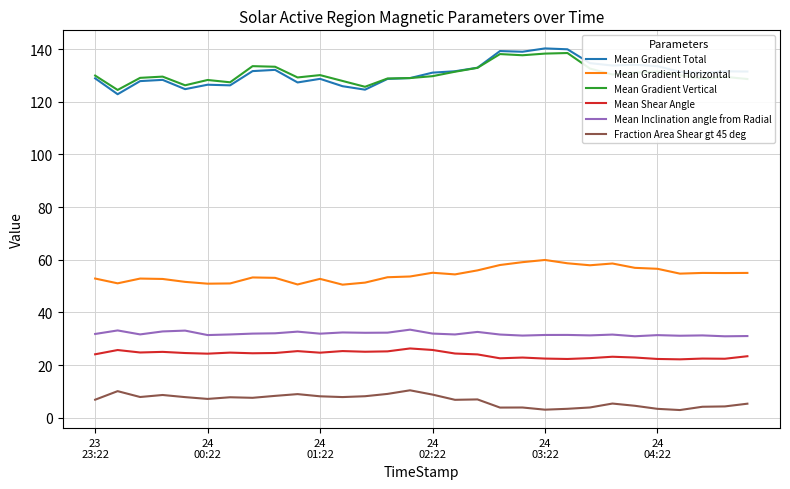

True or false: Mean Inclination angle from Radial and Mean Gradient Total intersect in this chart.

False